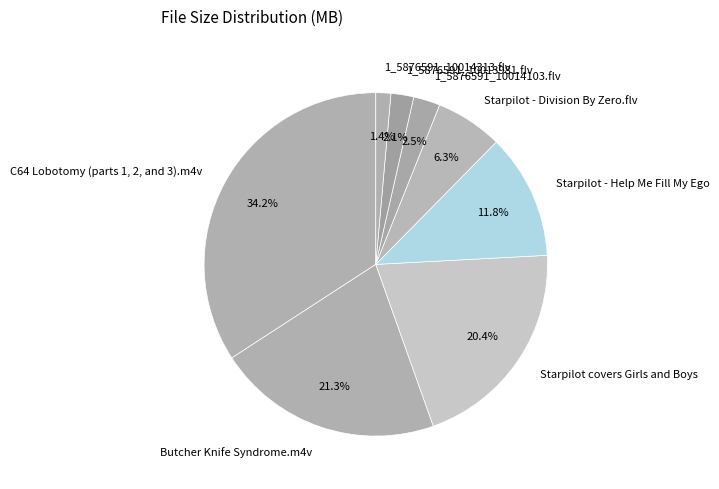

The C64 Lobotomy (parts 1, 2, and 3).m4v slice represents 47% of the pie. True or false?

False